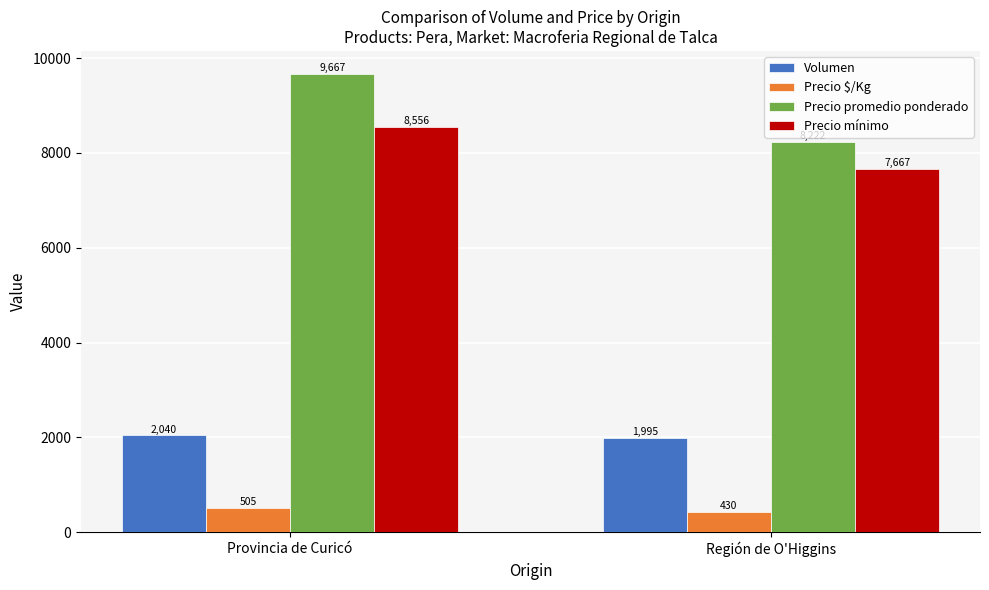

How many data points in Precio promedio ponderado are less than 9667?

1